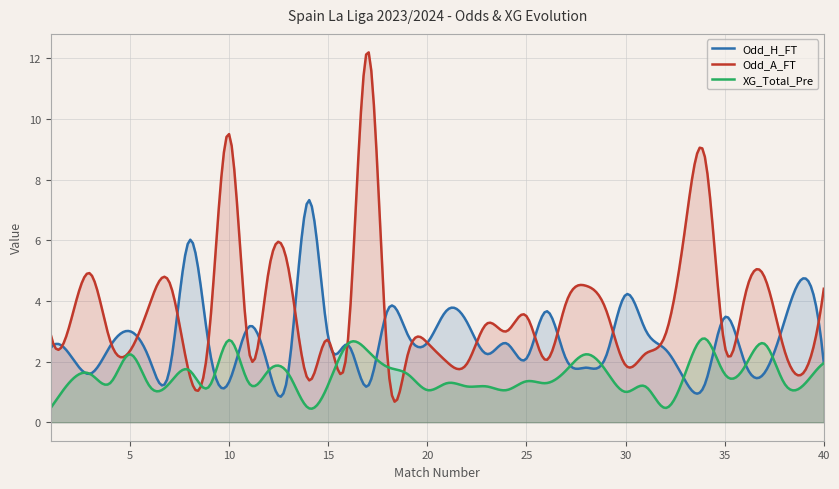

What is the total value across all series at 16?

7.9